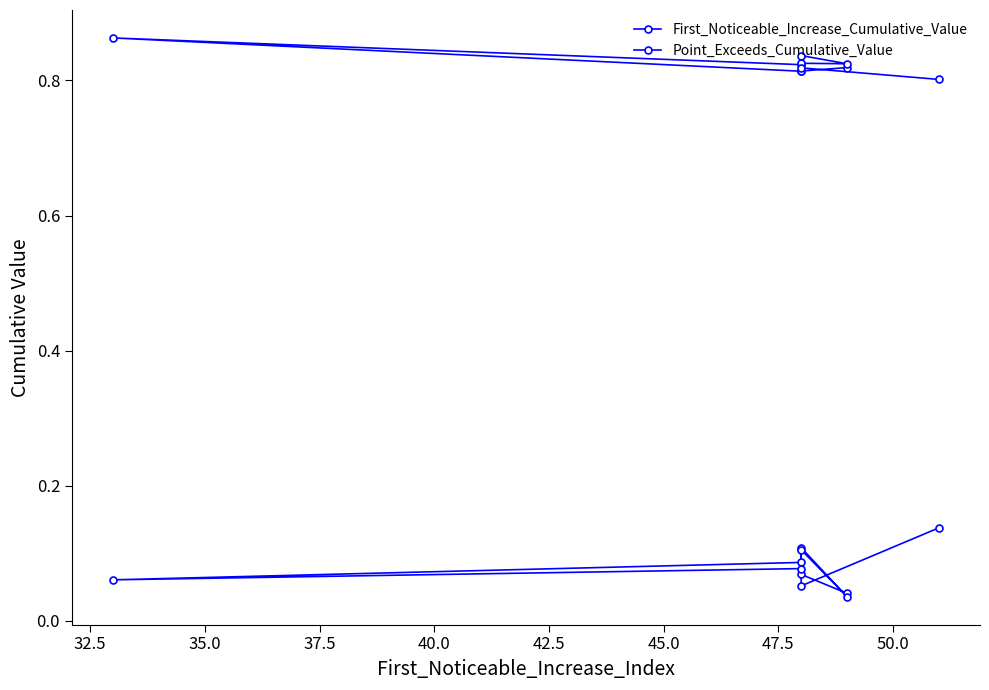

True or false: Point_Exceeds_Cumulative_Value and First_Noticeable_Increase_Cumulative_Value cross at least once.

False